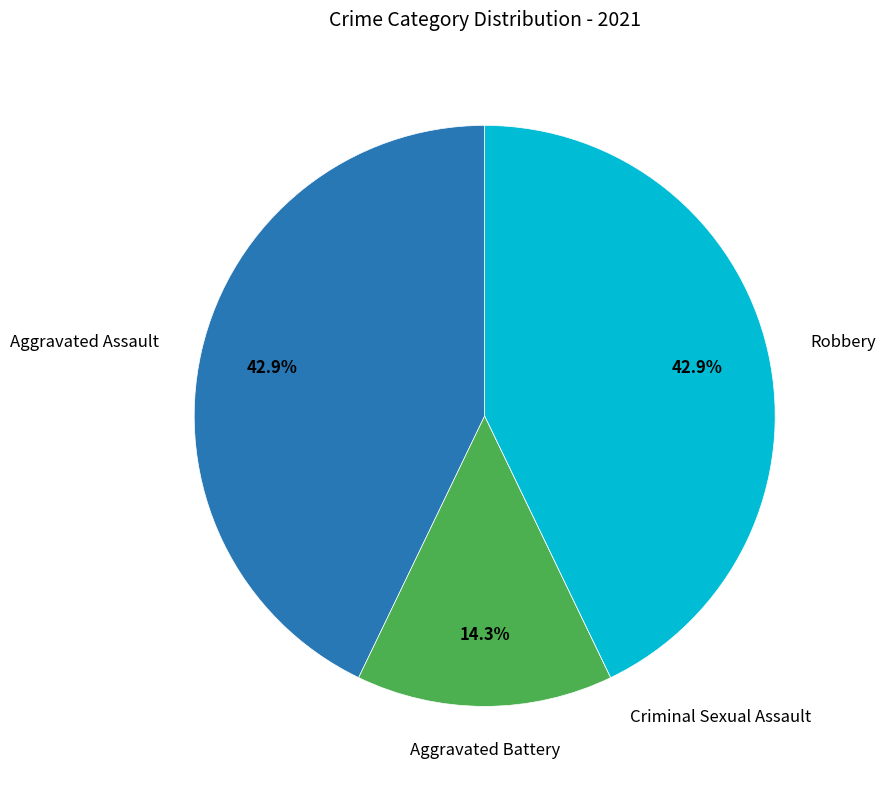

Does any single category account for the majority?

No